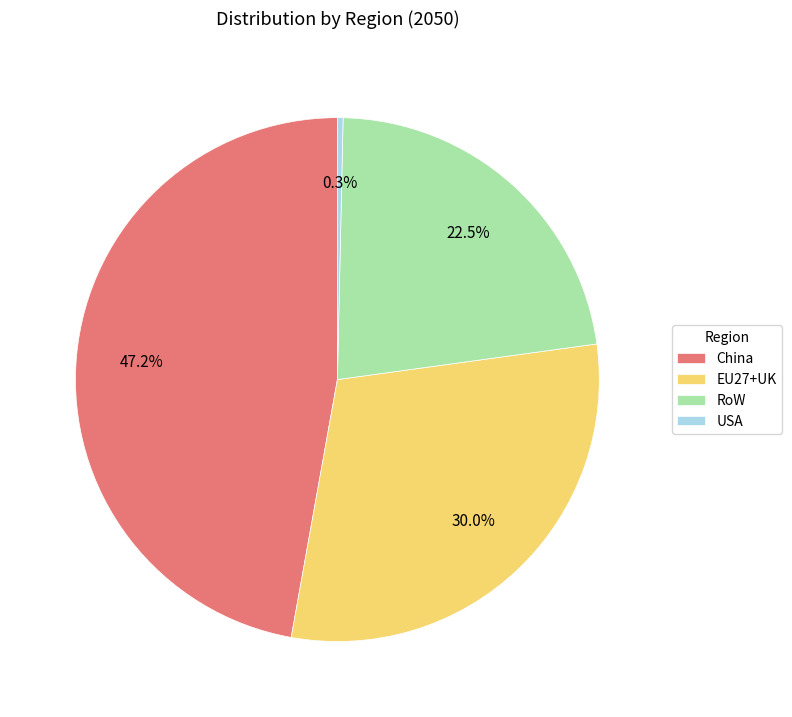

To the nearest percent, what is the difference between the largest and smallest slice percentages?

47%